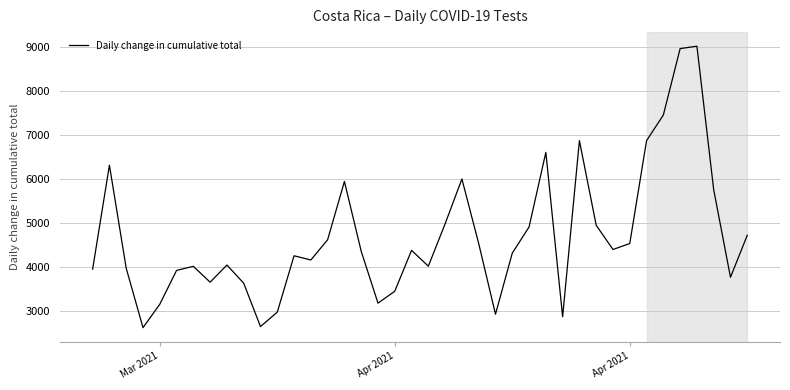

What is the smallest value displayed?

2611